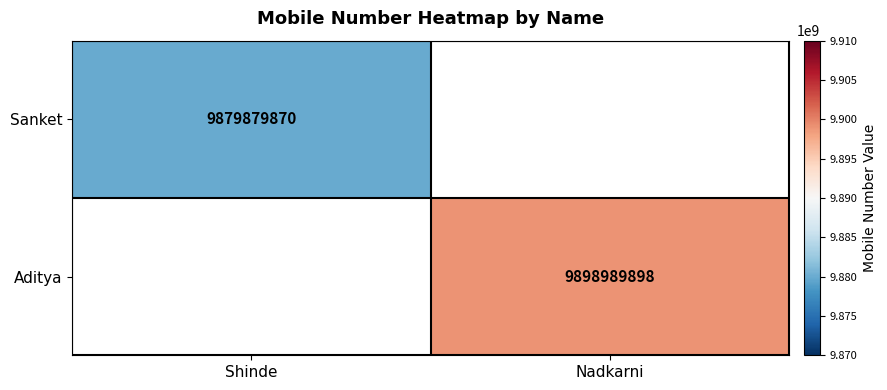

True or false: Sanket has a value of 13735698163 at Shinde.

False